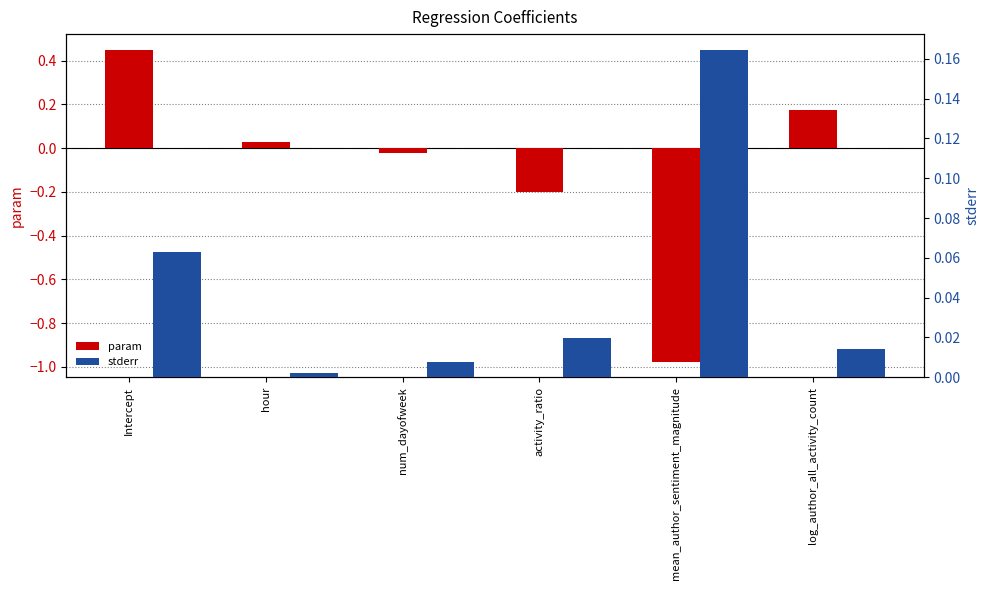

What is the sum of all param values?

-0.5